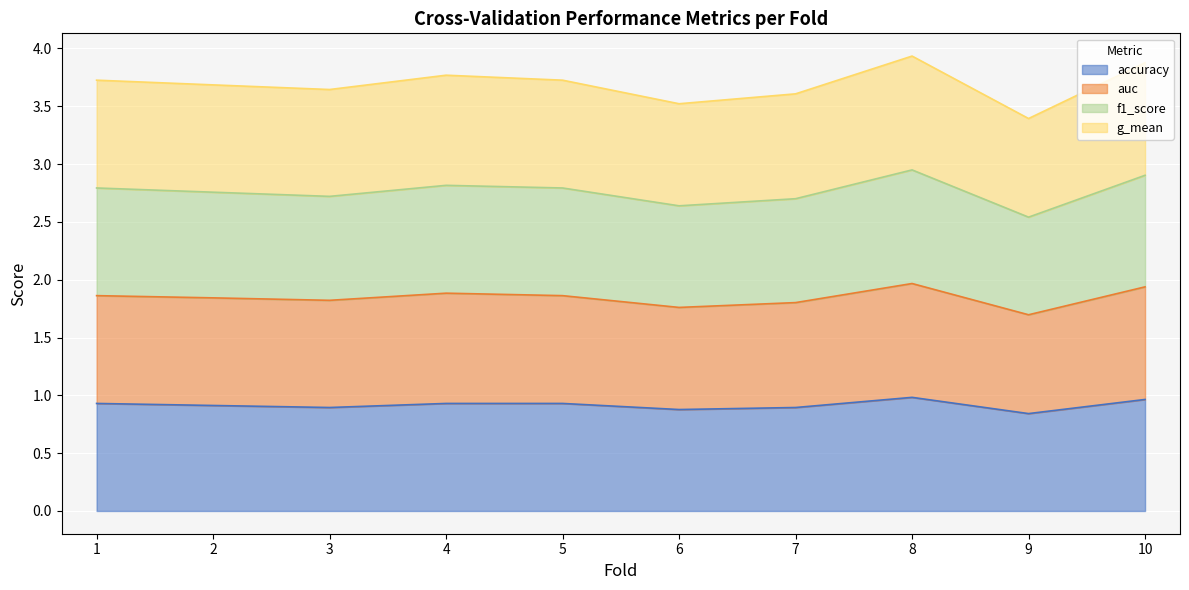

What are all the series names shown in the legend?

accuracy, auc, f1_score, g_mean